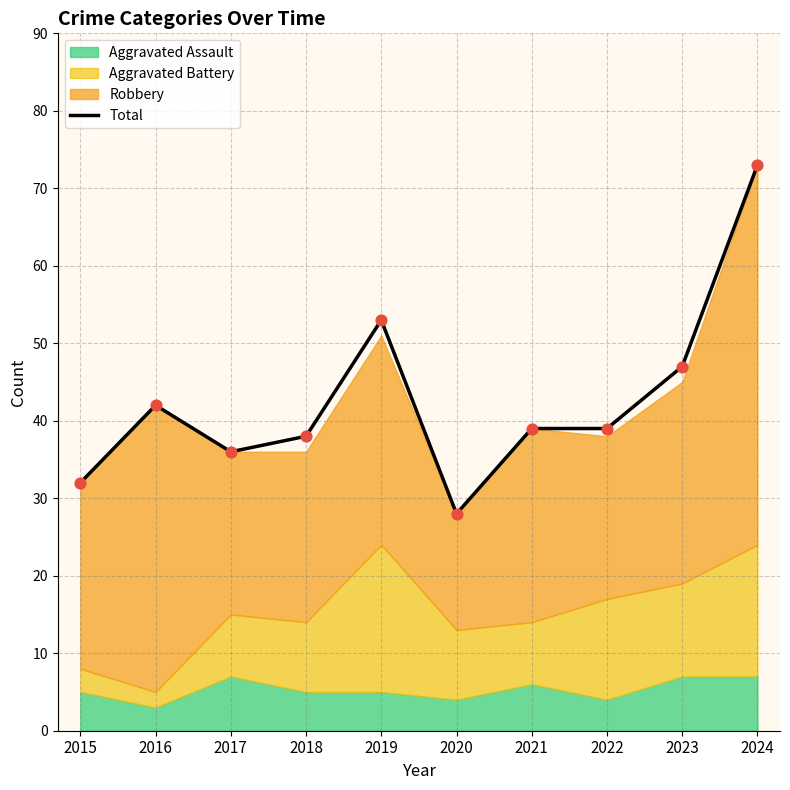

Approximately how many times larger is the value at 2016 compared to 2017?

1.2